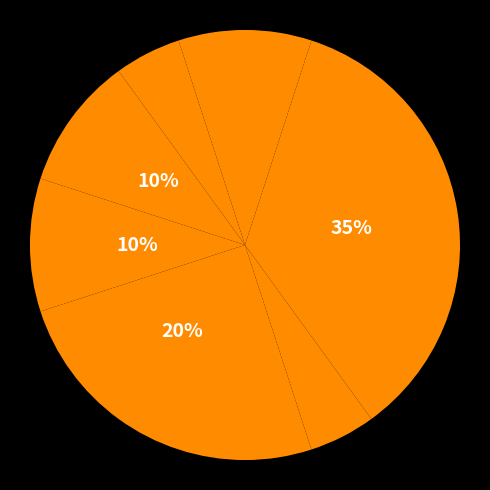

Is there a majority slice in this chart?

No